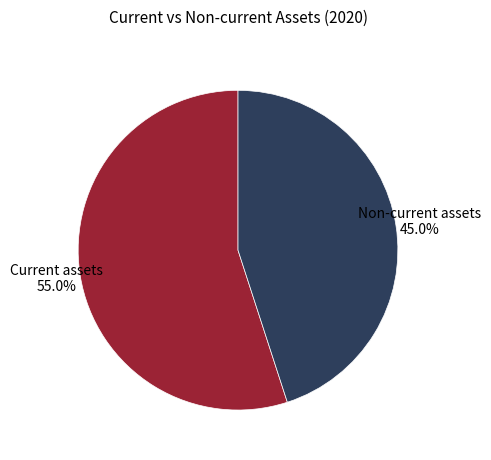

Is there a majority slice in this chart?

Yes